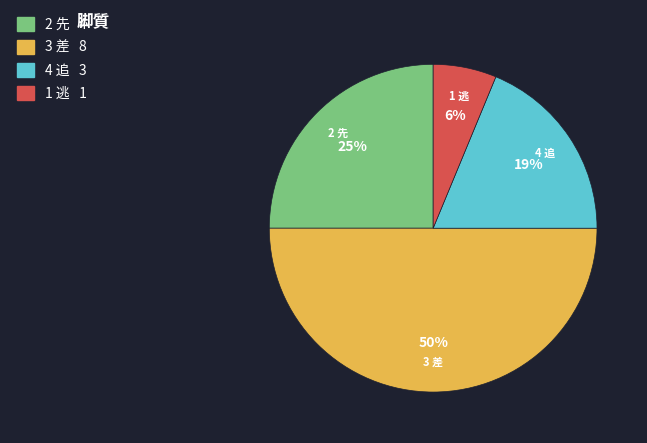

To the nearest percent, what is the average slice percentage?

25%